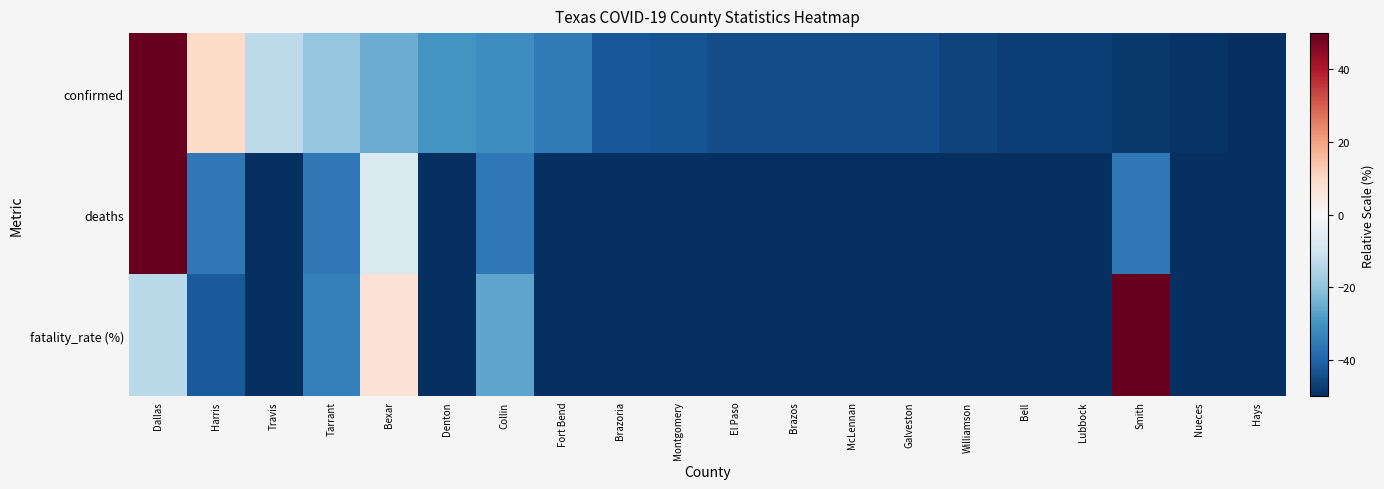

What is the maximum value shown in the chart?

50.0